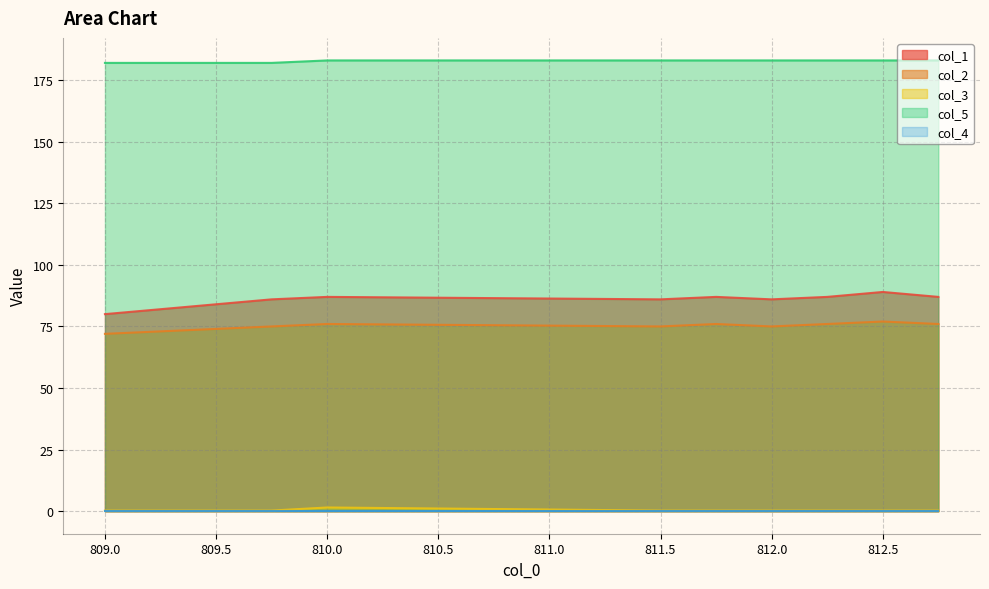

True or false: col_3 has a value of 0.1 at 811.75.

False